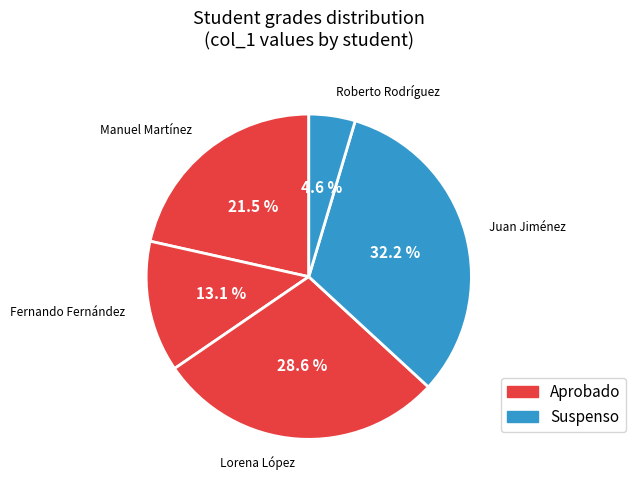

How many segments does this pie chart have?

5